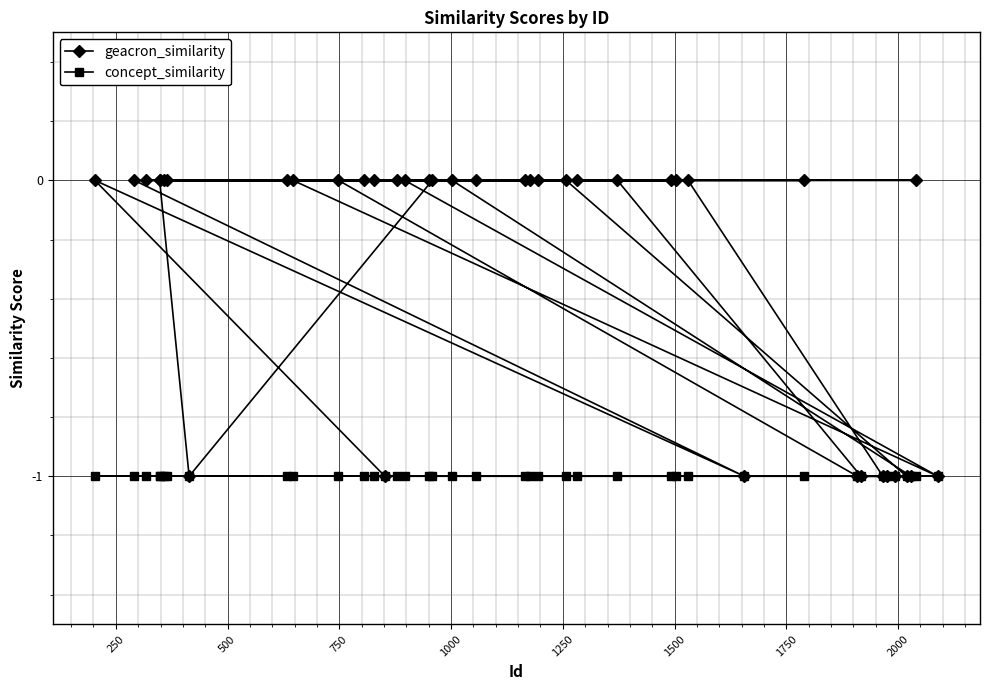

Which series has the largest range (max minus min)?

geacron_similarity